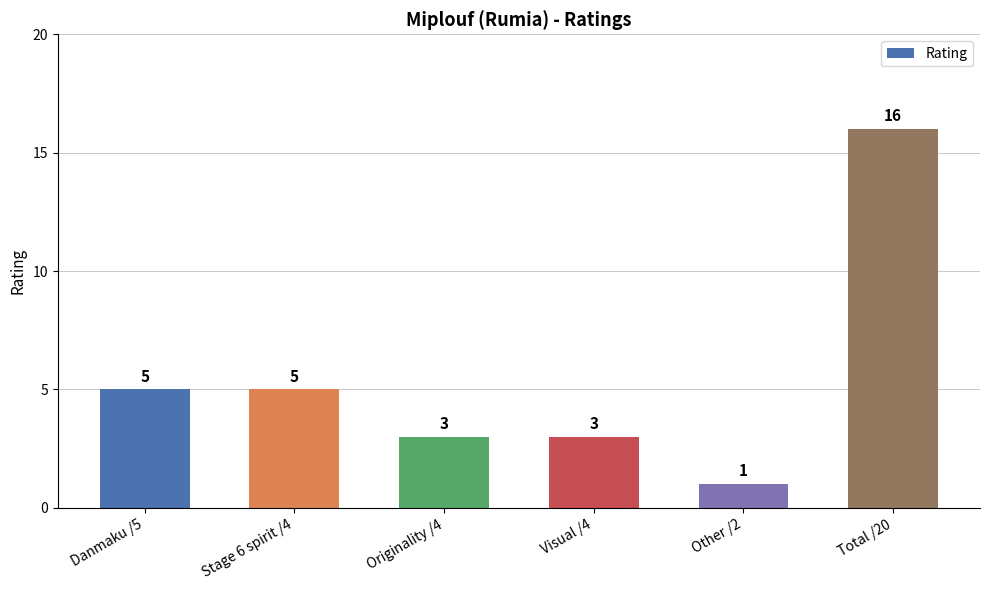

What is the difference between the maximum and minimum values?

15